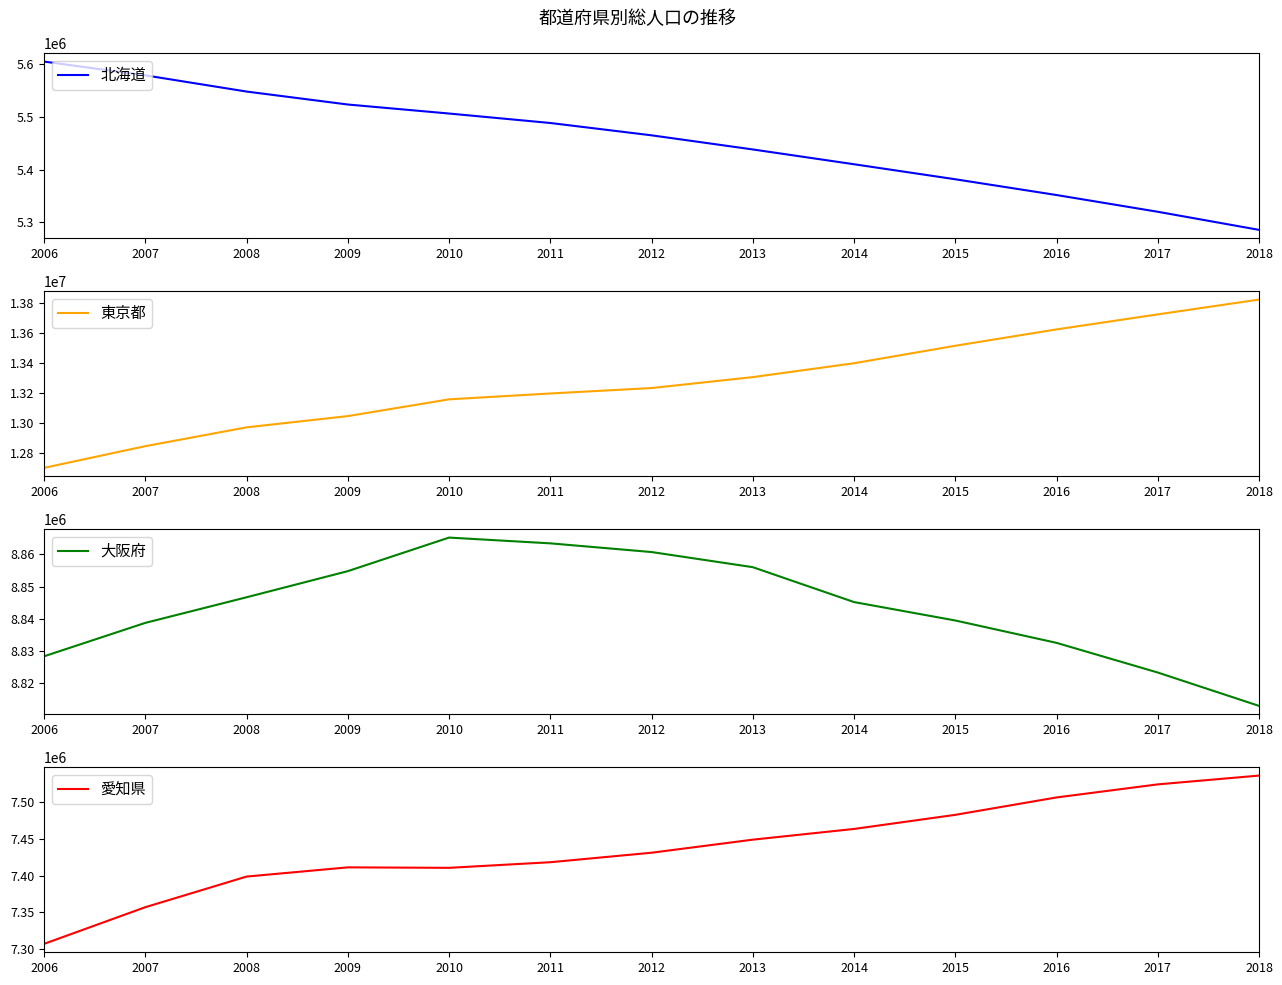

Is this an area chart (filled region under the line)?

No